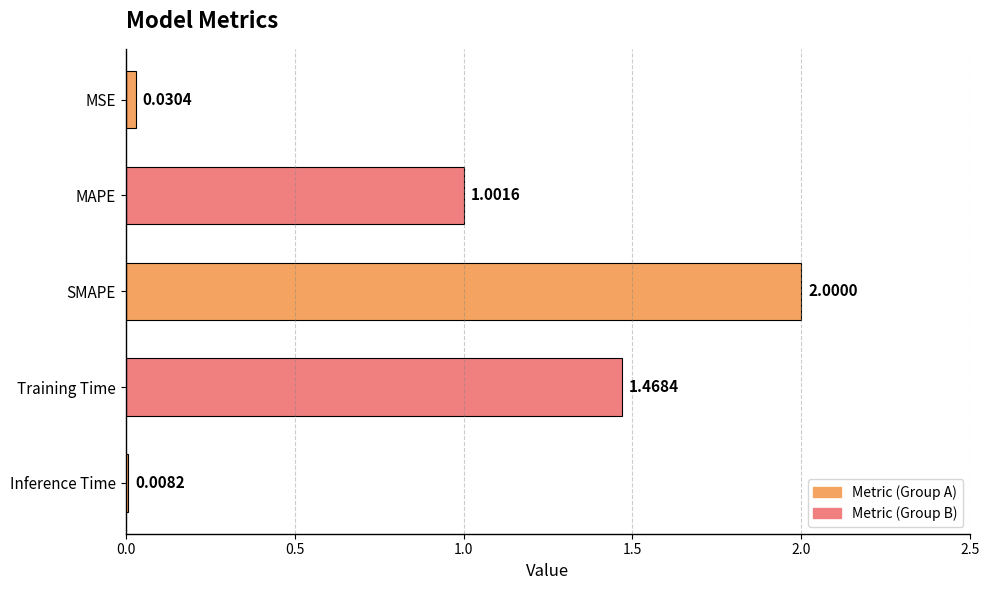

What is the difference between the values at Training Time and MSE?

1.4